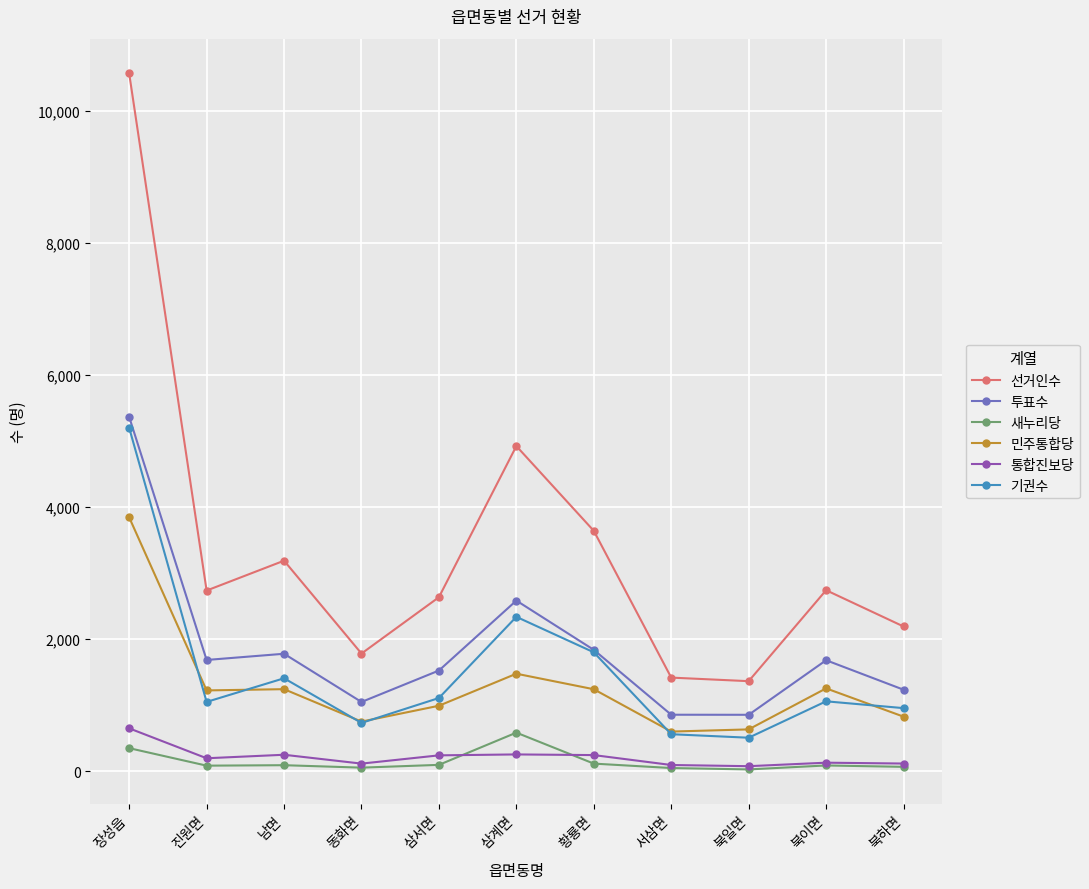

How many categories are shown in the chart?

11